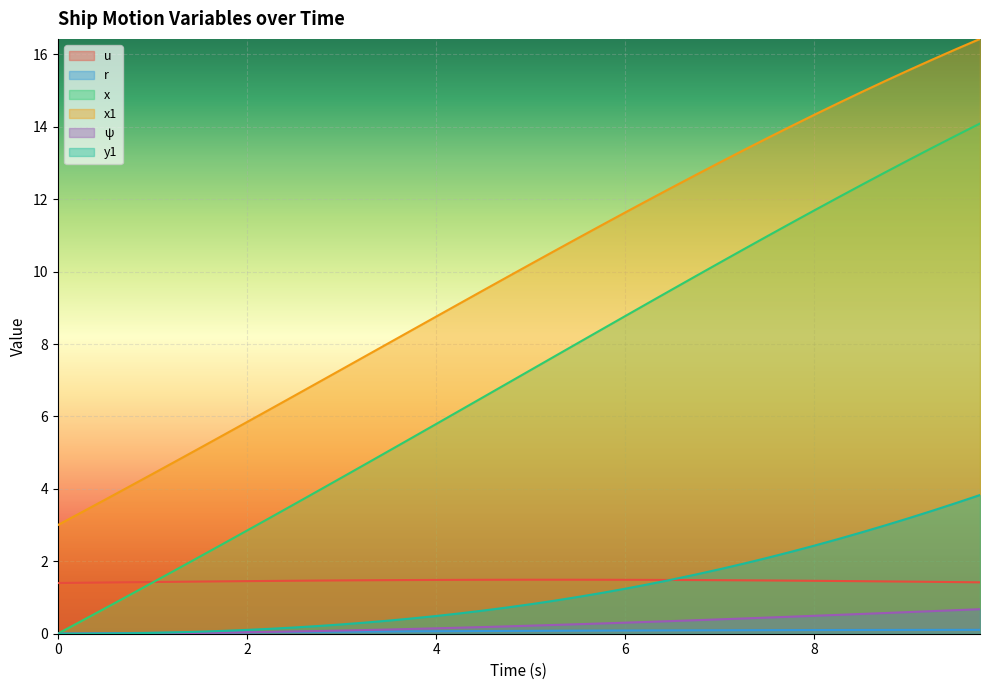

What position from the left is 5.25?

22